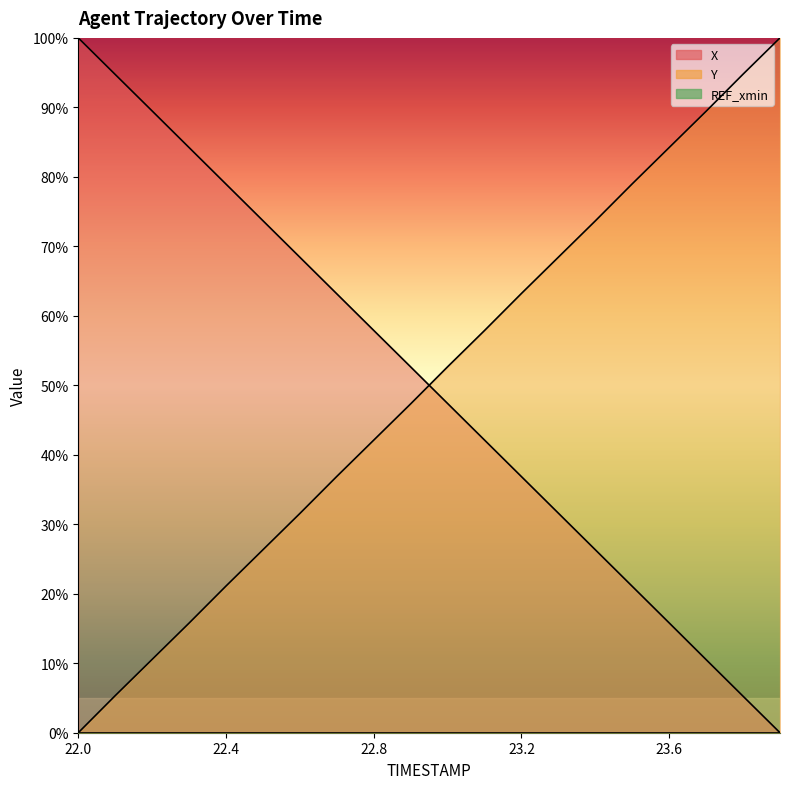

At which category is the sum across all series the highest?

23.2